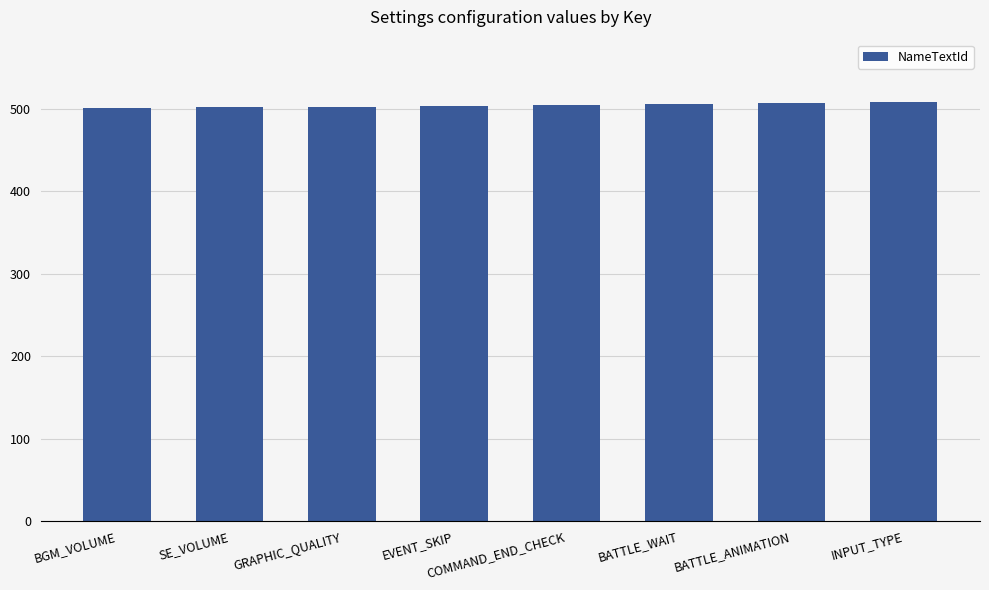

Is it true that the value at GRAPHIC_QUALITY is 503?

True